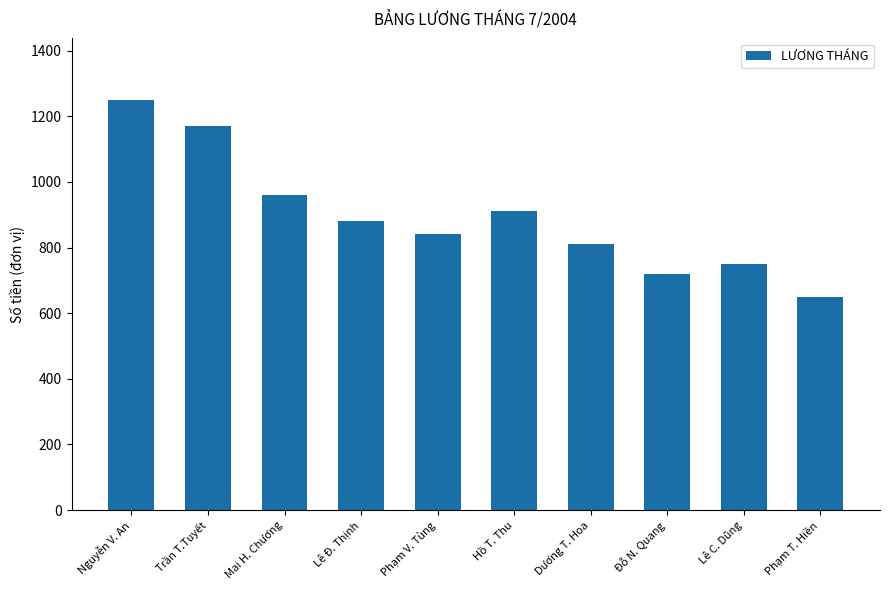

List the labels in order of value, largest first.

Nguyễn V. An, Trần T.Tuyết, Mai H. Chương, Hồ T. Thu, Lê Đ. Thịnh, Phạm V. Tùng, Dương T. Hoa, Lê C. Dũng, Đỗ N. Quang, Phạm T. Hiền